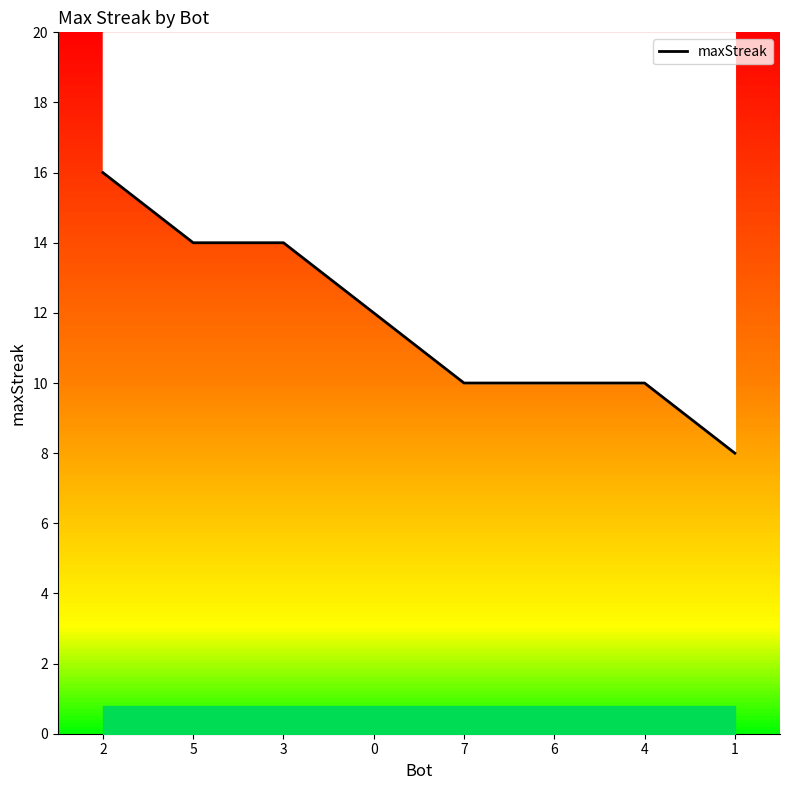

List the labels in order of value, smallest first.

1, 7, 6, 4, 0, 5, 3, 2